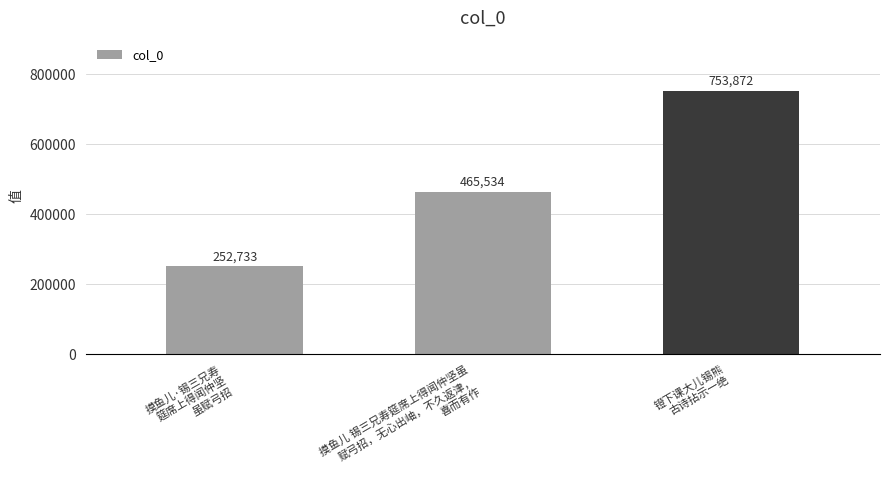

What is the greatest value displayed?

753872